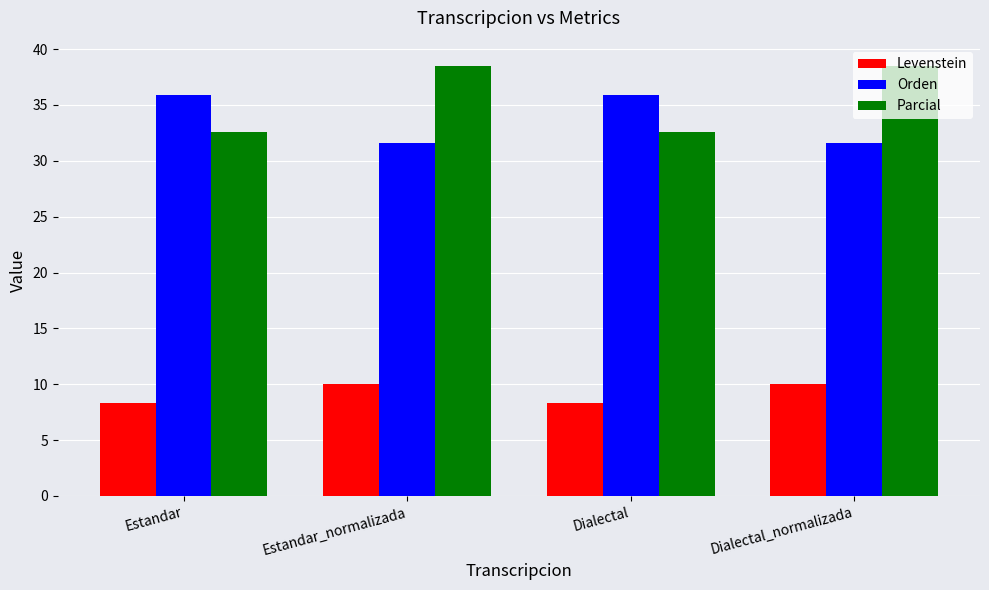

Are the bars horizontal?

No